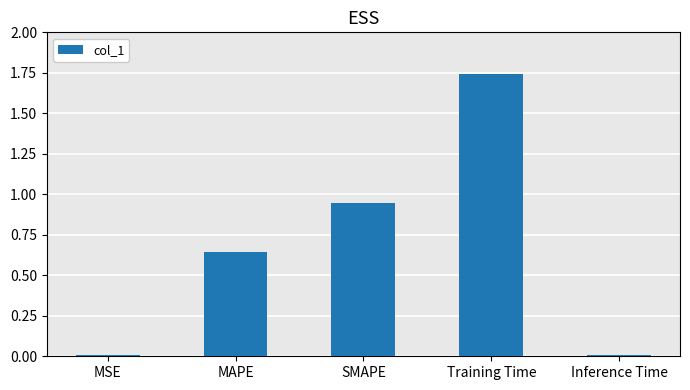

True or false: the data shows 0.0 at MSE.

True